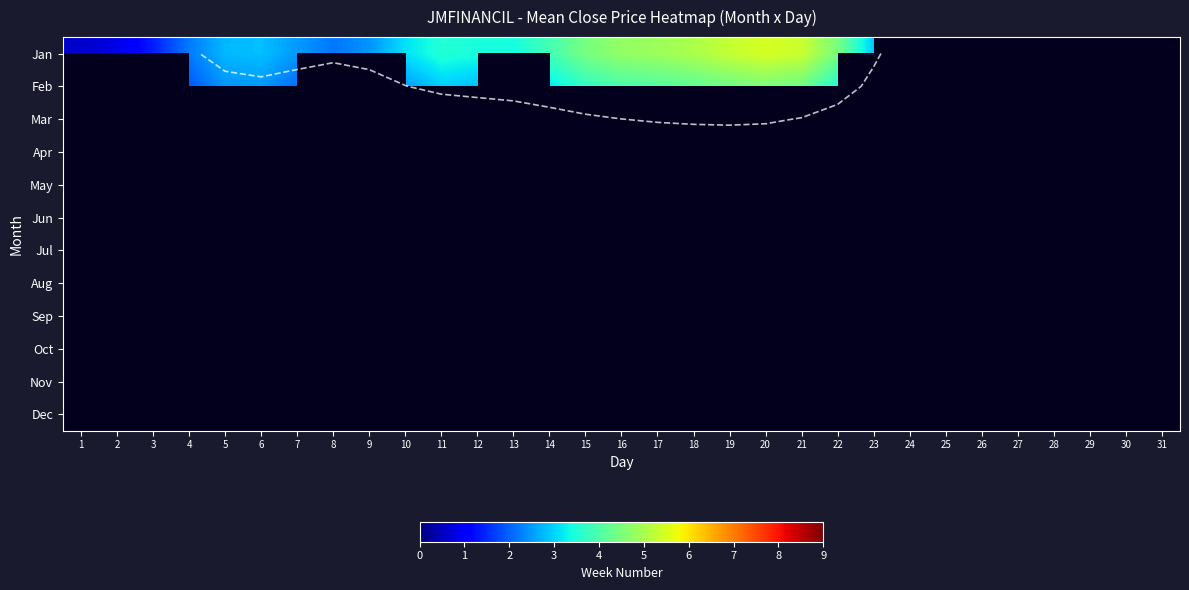

Is it true that Jan equals 3.4 at 13?

True